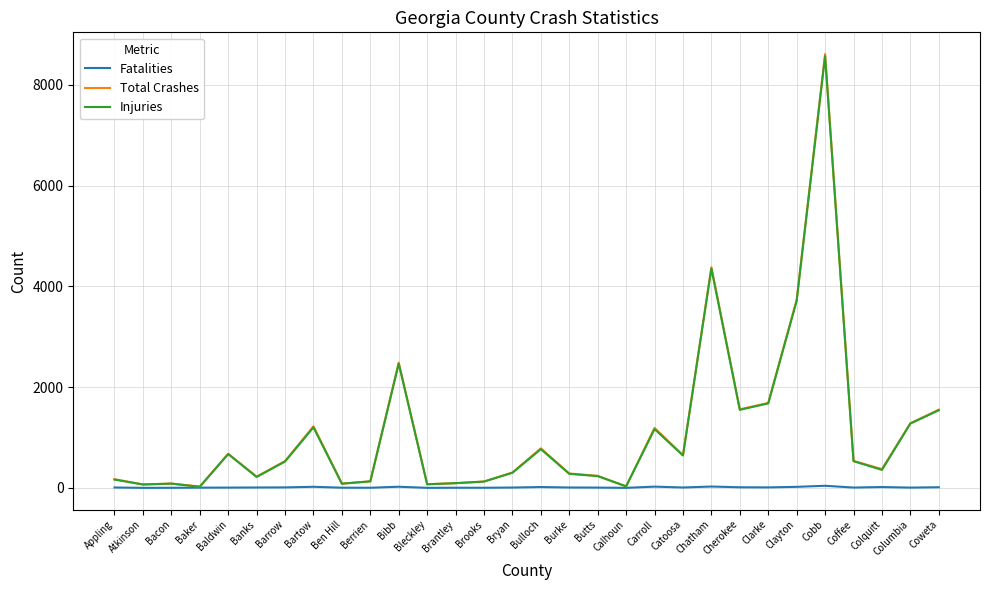

The value of Injuries at Cherokee is 916. True or false?

False